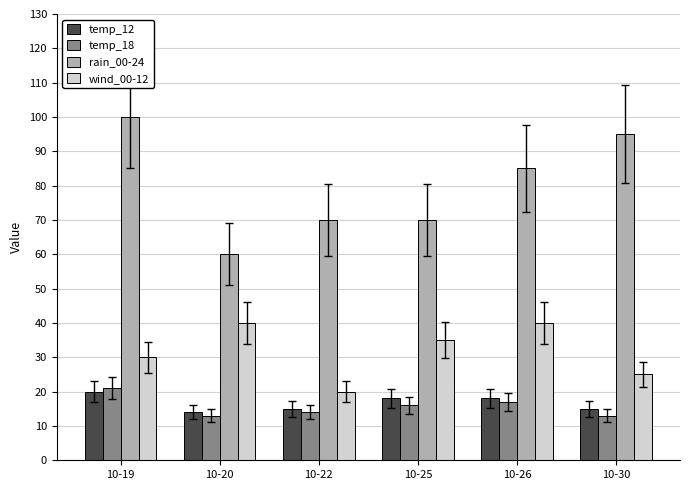

What is the minimum value for rain_00-24?

60